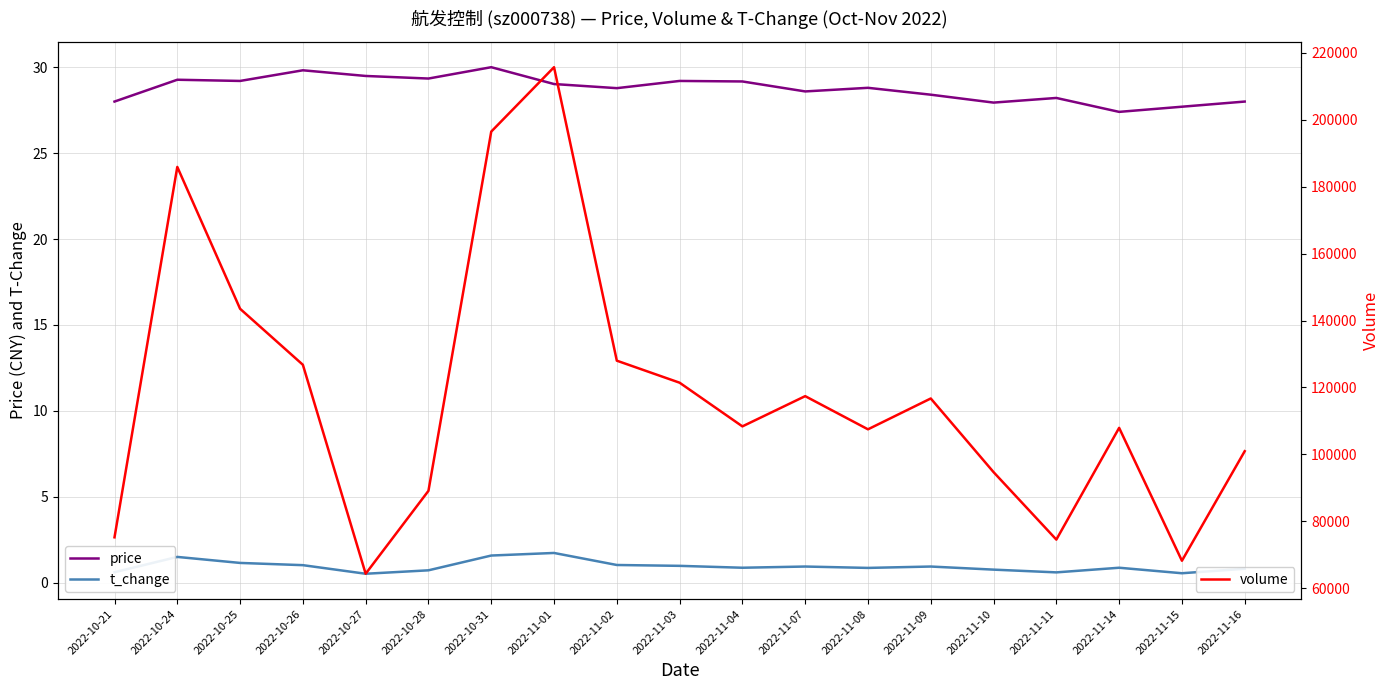

True or false: volume and t_change cross at least once.

False